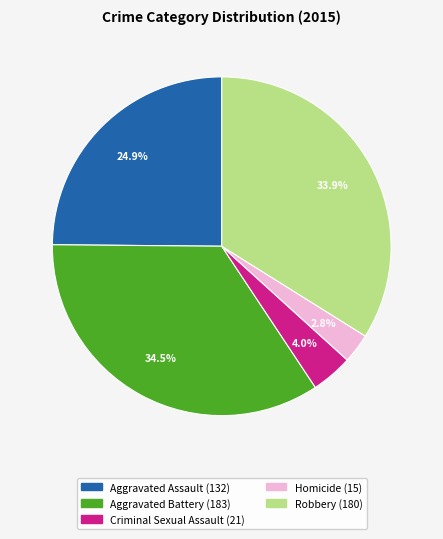

To the nearest percent, what portion does Criminal Sexual Assault represent?

4%